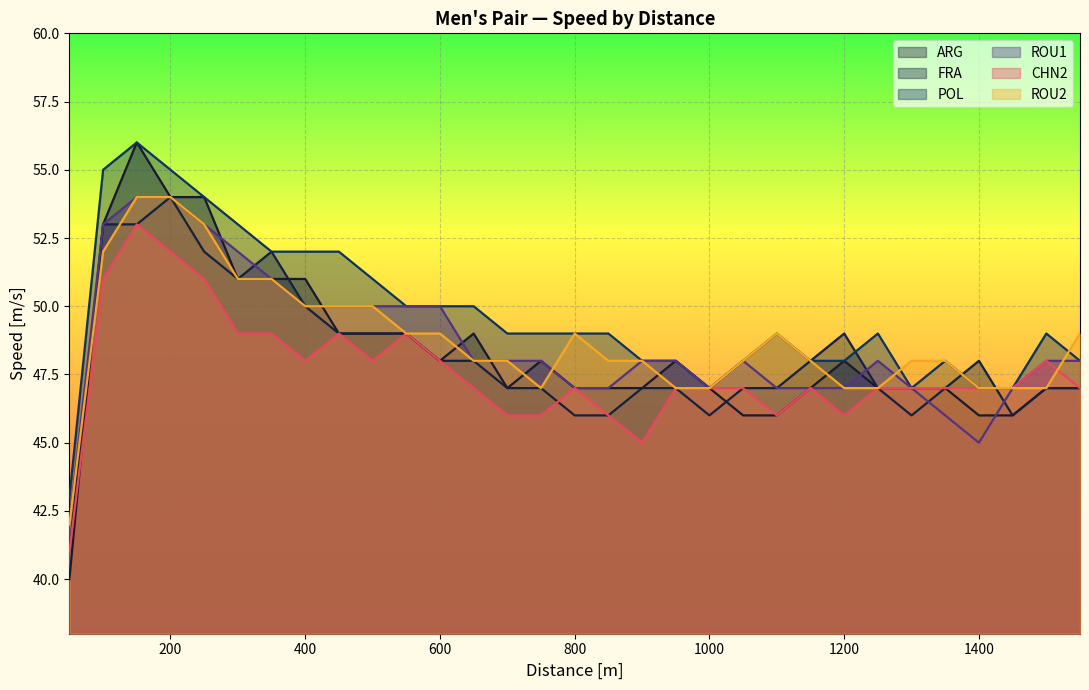

List the labels in order of ARG value, largest first.

150, 200, 250, 100, 300, 350, 400, 450, 500, 550, 650, 600, 750, 950, 1200, 700, 800, 850, 900, 1000, 1150, 1250, 1300, 1350, 1500, 1550, 1050, 1100, 1400, 1450, 50